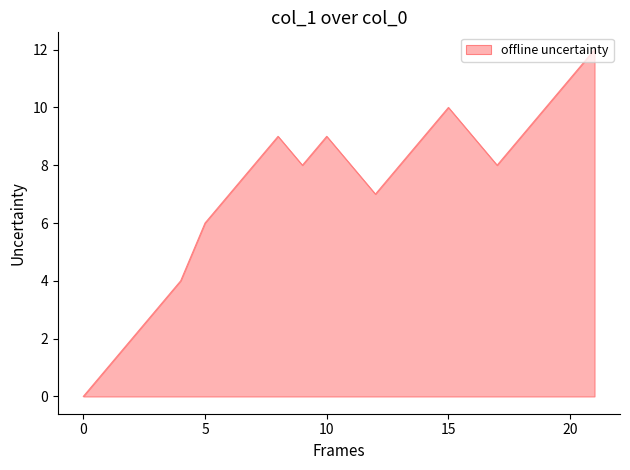

What is the difference between the maximum and minimum values?

12